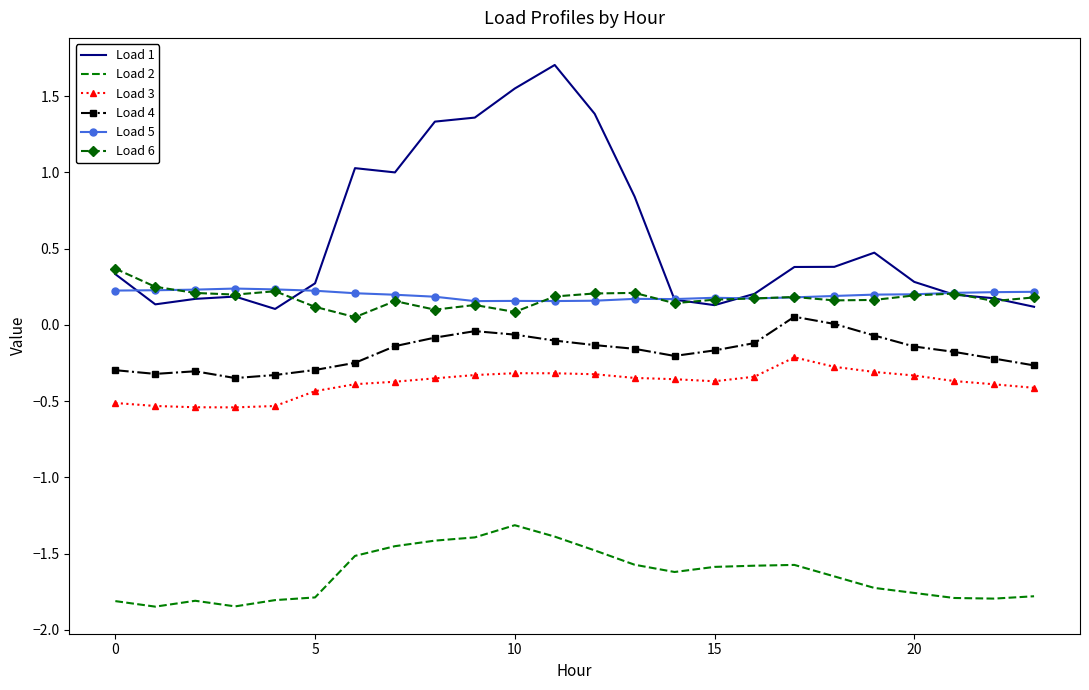

True or false: Load 3 and Load 4 cross at least once.

False